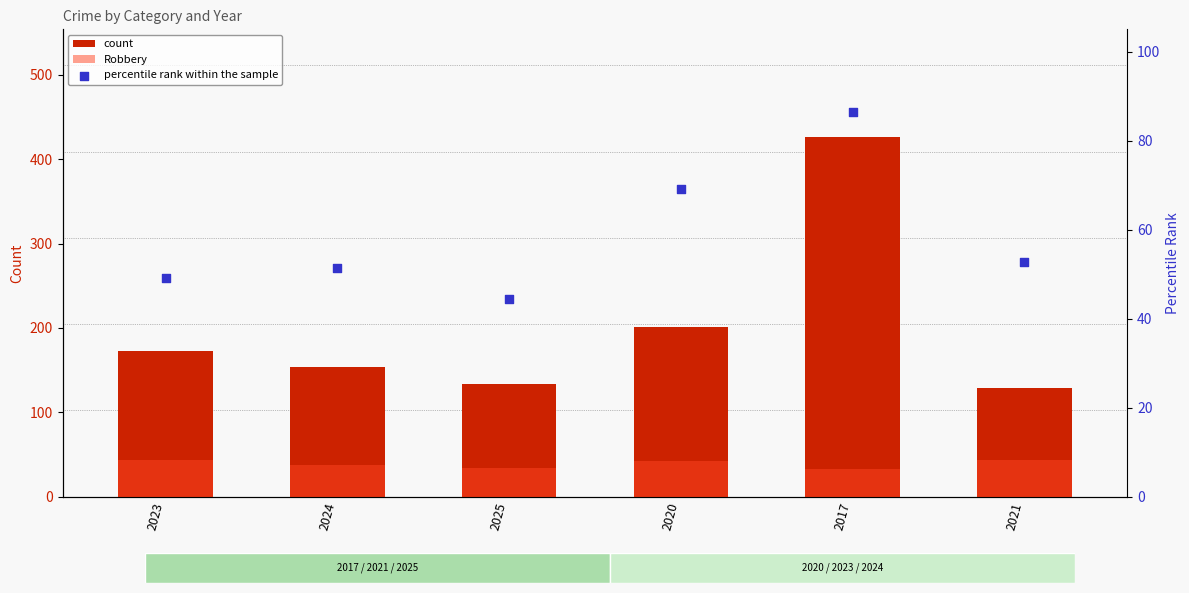

At which category is the sum across all series the highest?

2017